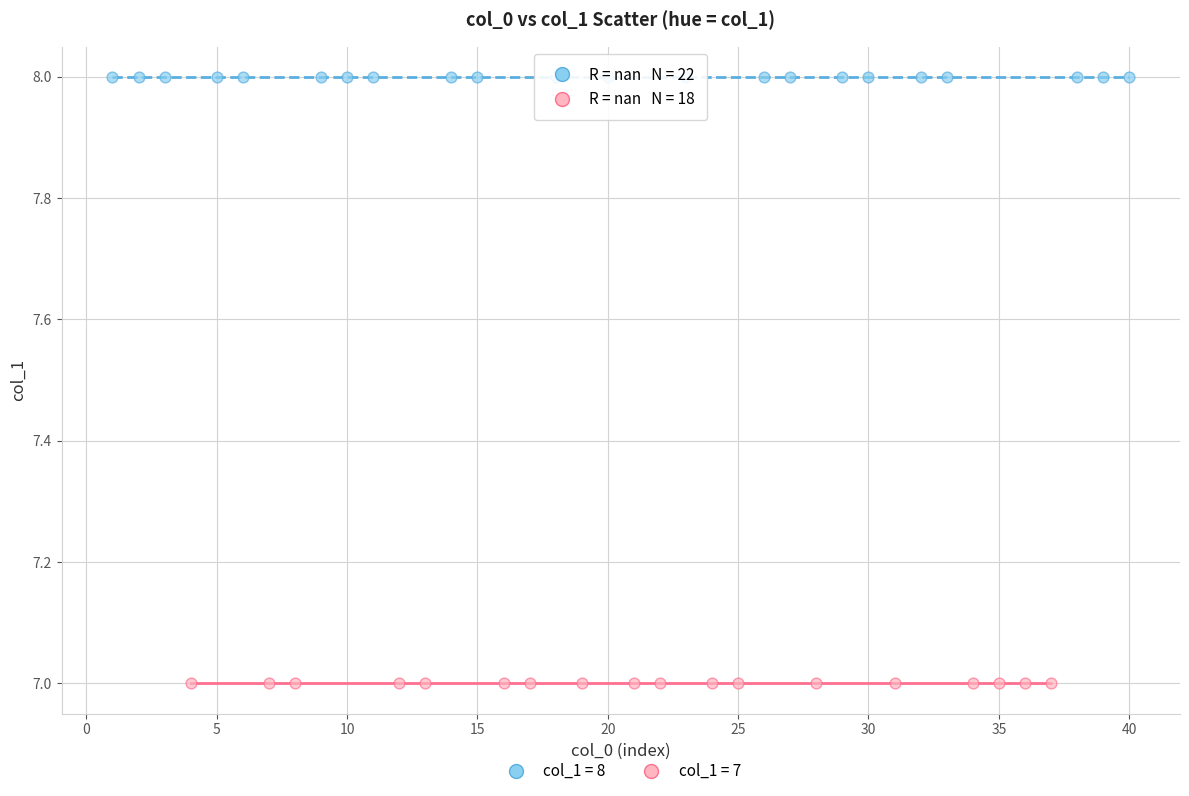

Which series reaches the maximum Y coordinate?

col_1 = 8